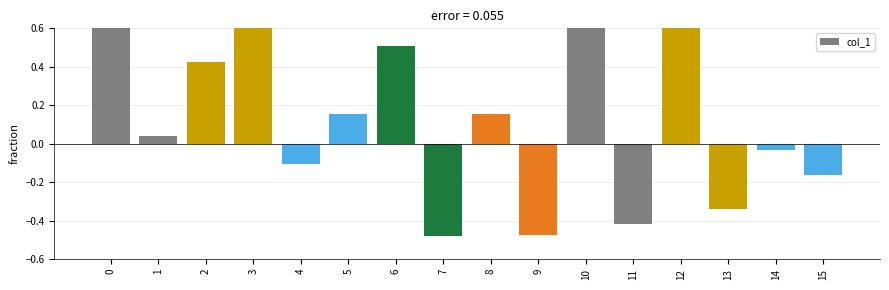

What is the change in value from 0 to 6?

-0.2